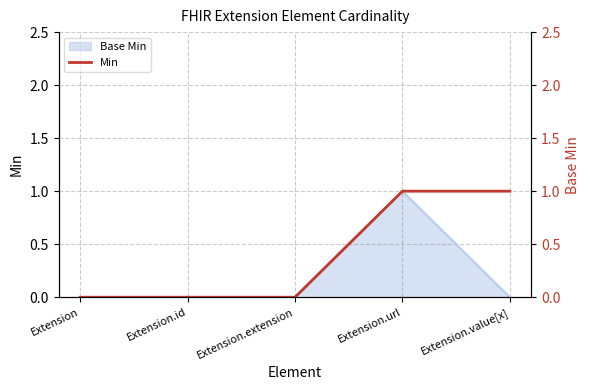

True or false: there are more than 2 points higher than both neighbors.

False